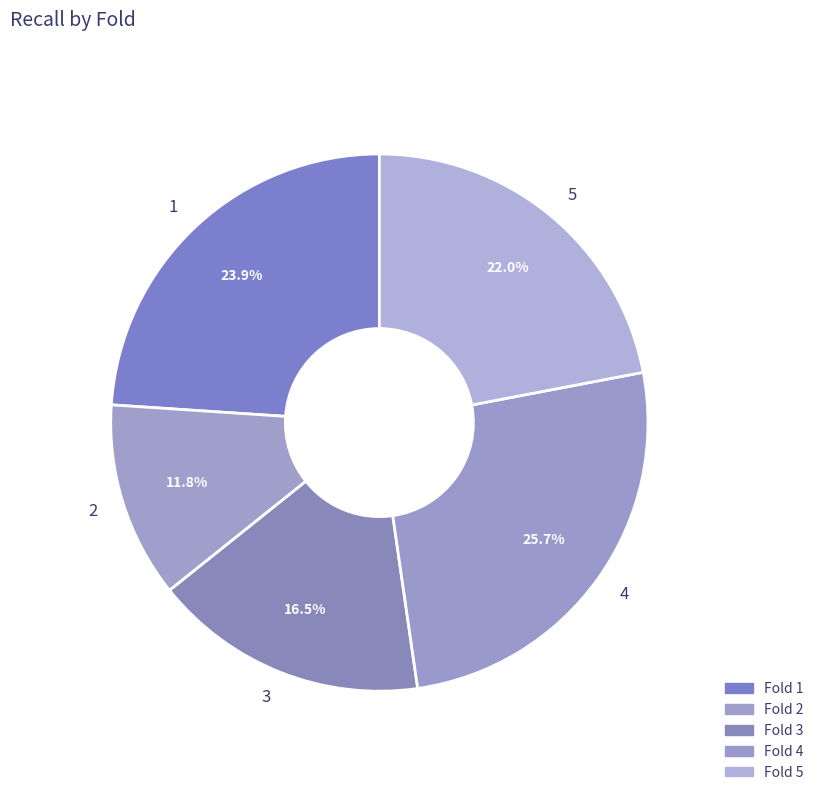

To the nearest percent, what is the average slice percentage?

20%